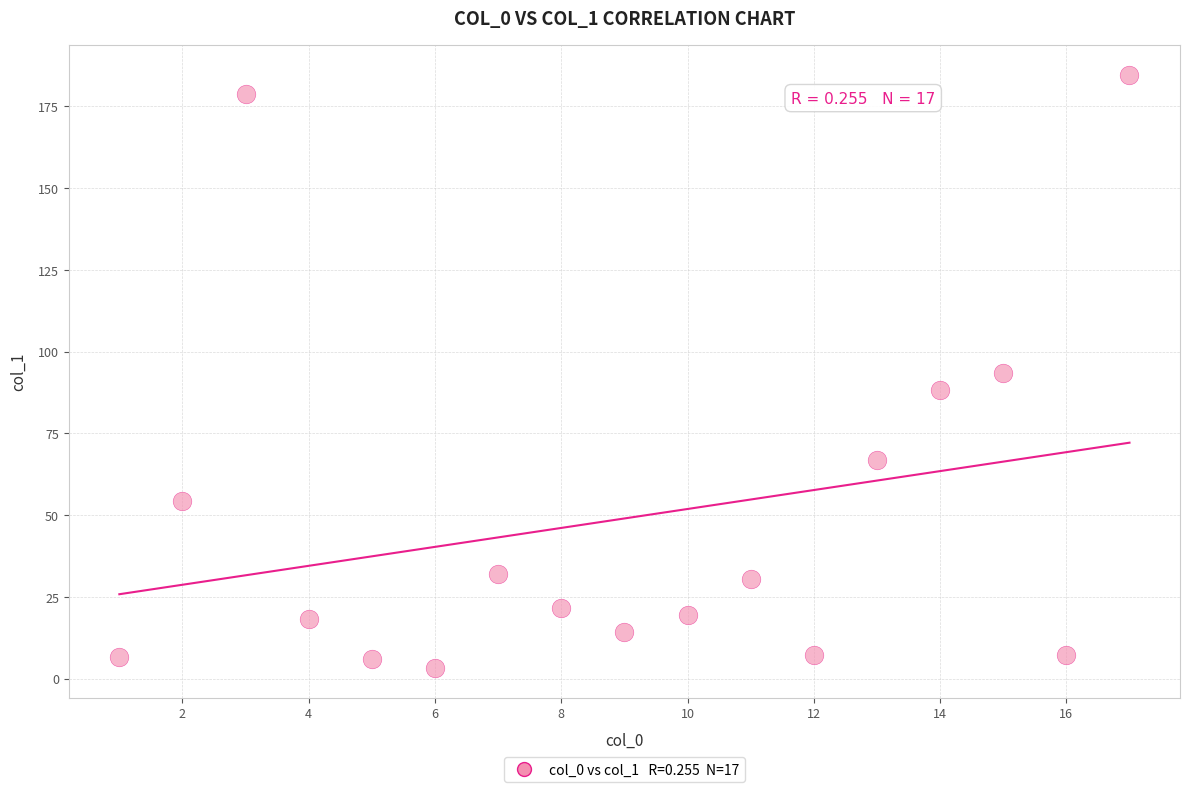

What is the range of Y values (max minus min)?

181.5